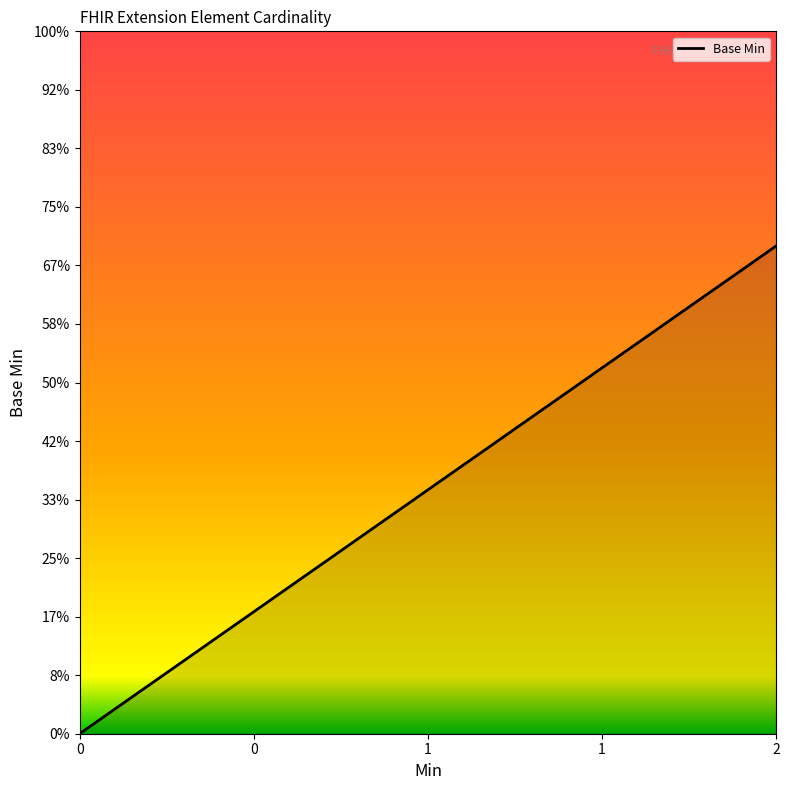

Which category has the highest value across all series?

2